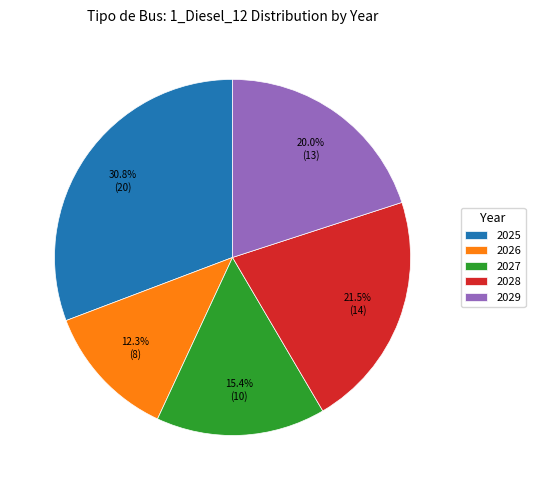

Is there any slice that represents more than half of the pie?

No